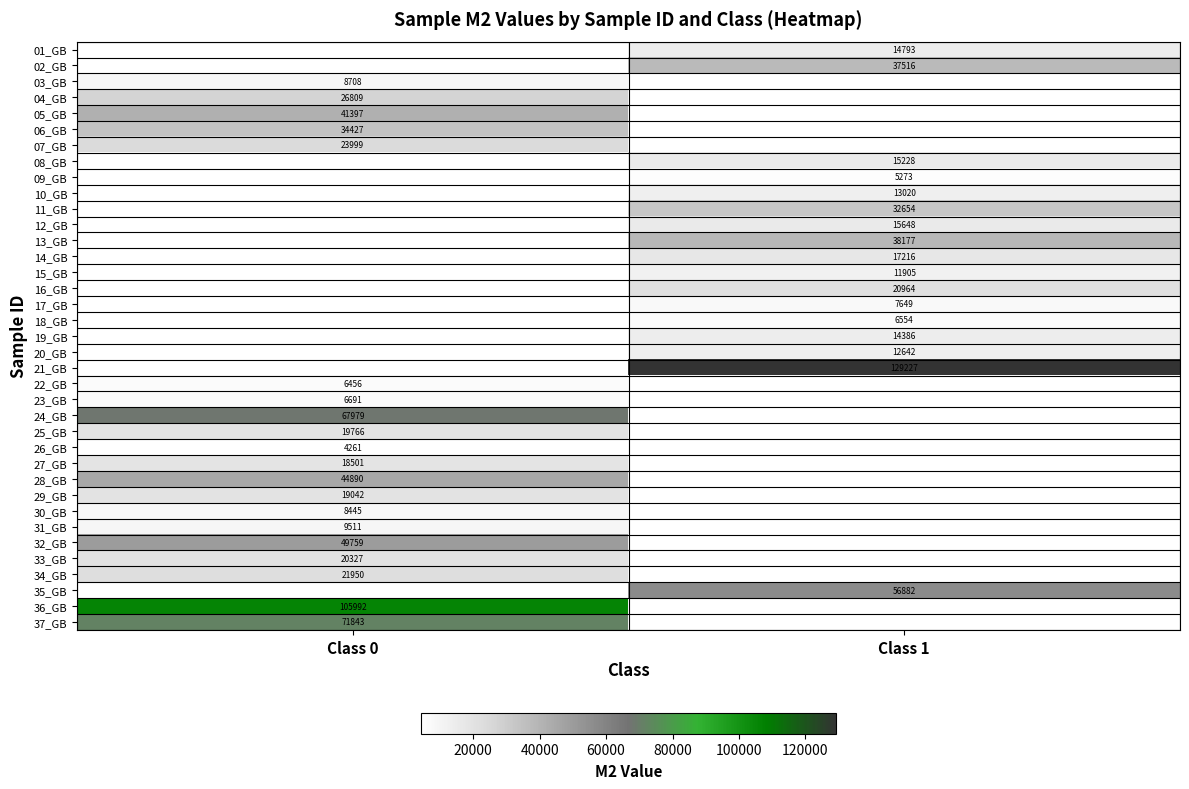

The 12_GB series shows 15648.0 at Class 1. True or false?

True